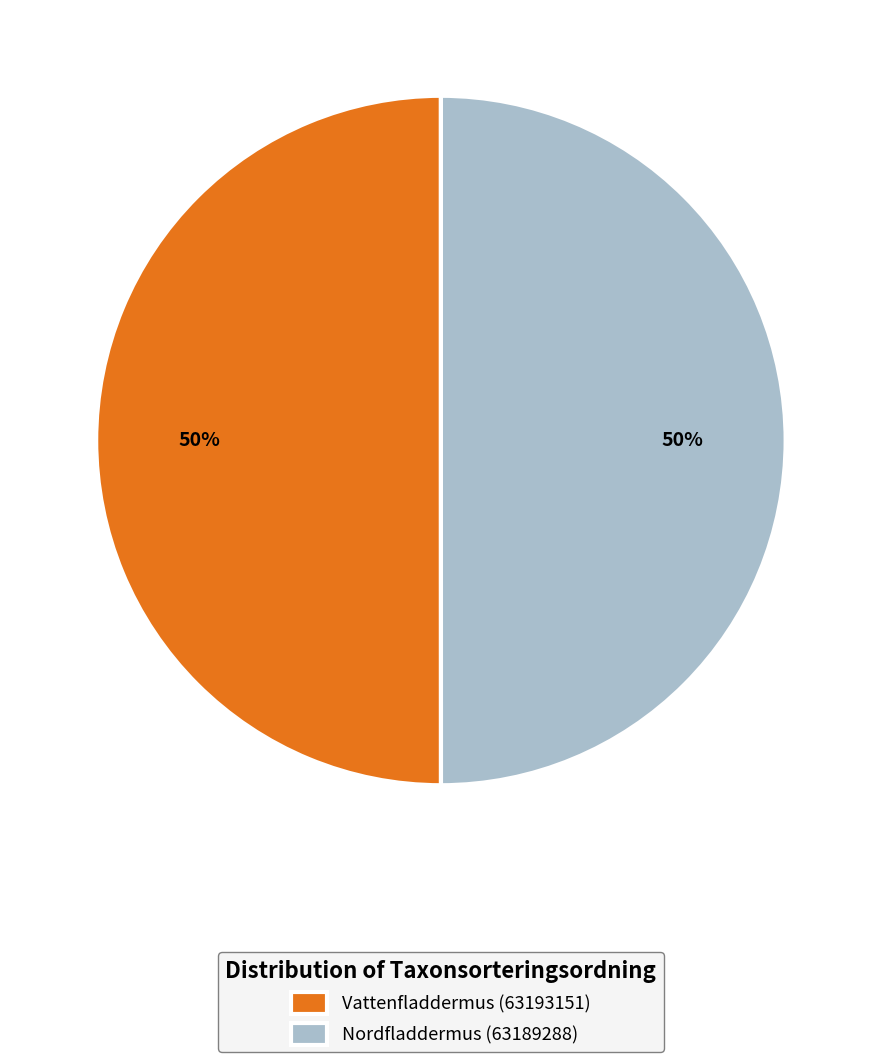

Is it true that Nordfladdermus (63189288) is 60% of the pie?

False